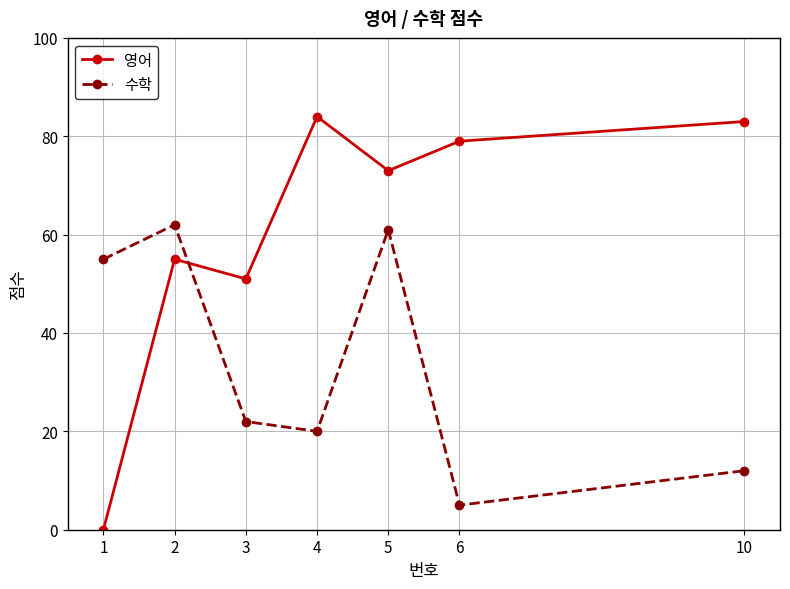

True or false: 수학 and 영어 cross at least once.

True